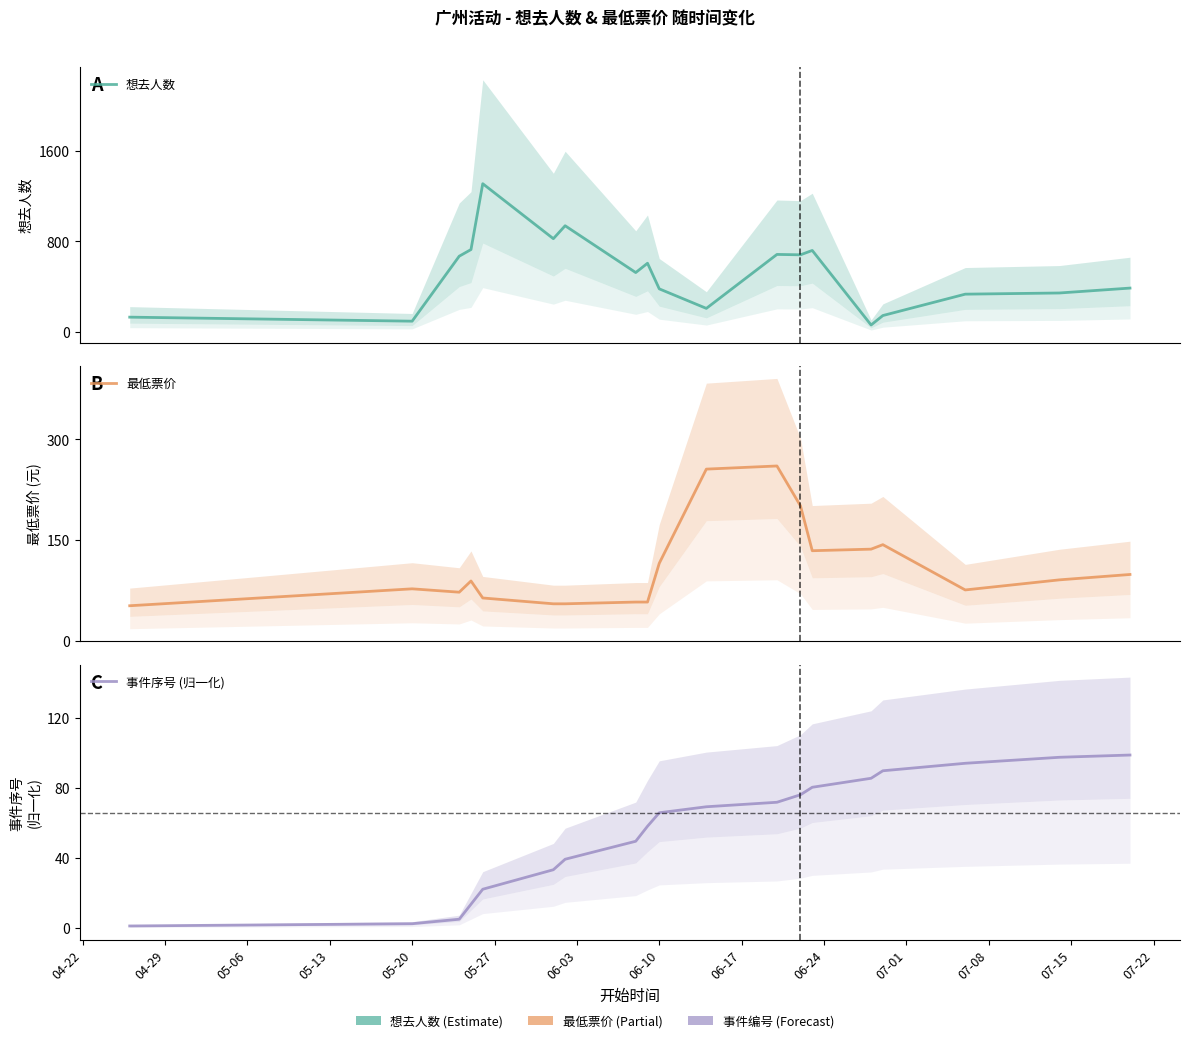

At which category does the chart reach its minimum across all series?

04-22